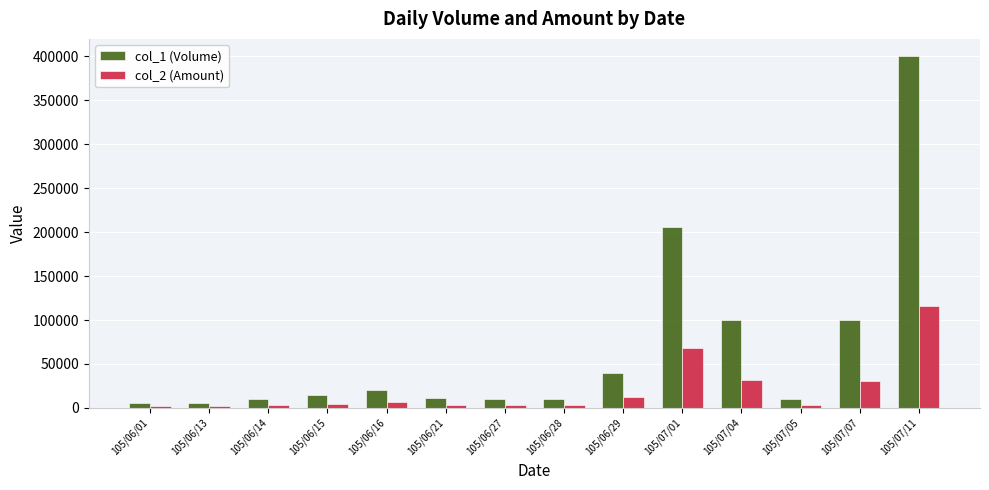

At how many categories does at least one series exceed 379131?

1